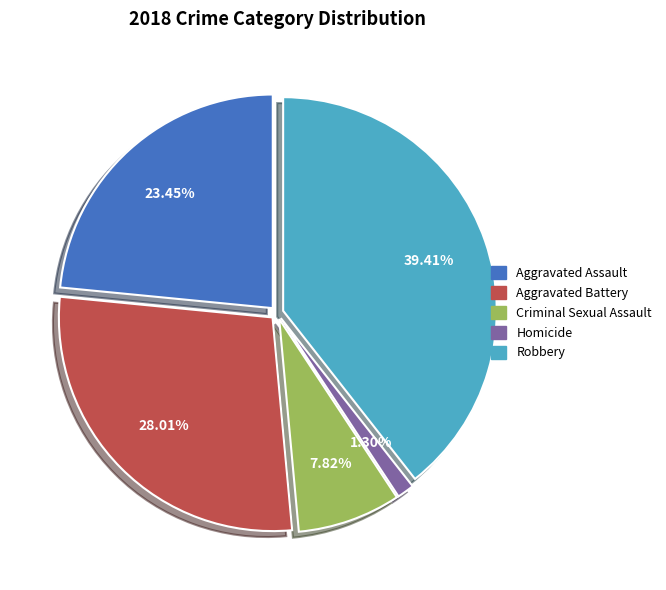

The Aggravated Assault slice represents 14% of the pie. True or false?

False